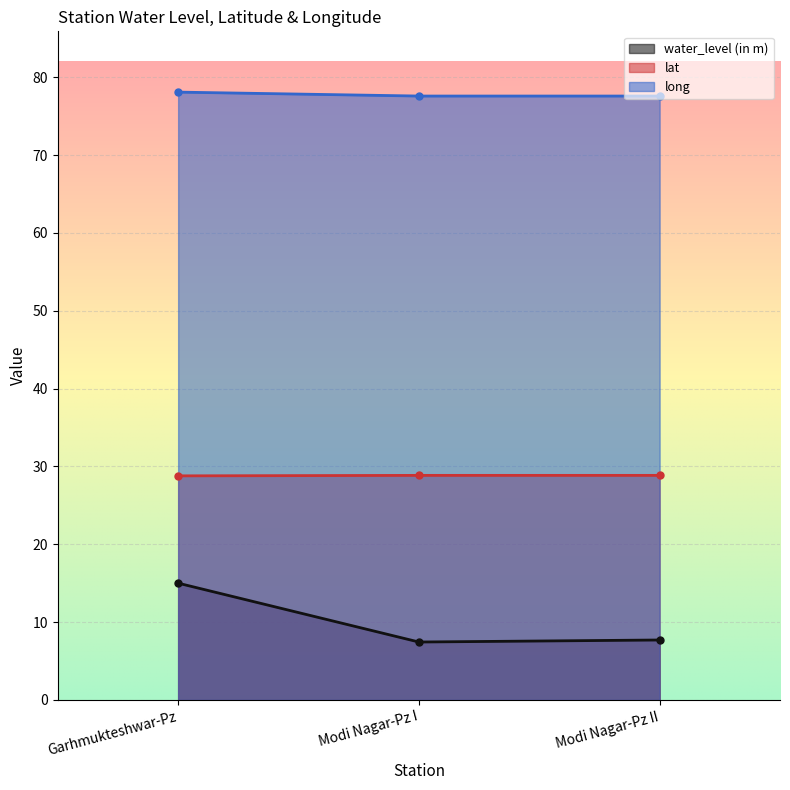

Count the number of categories in the chart.

3